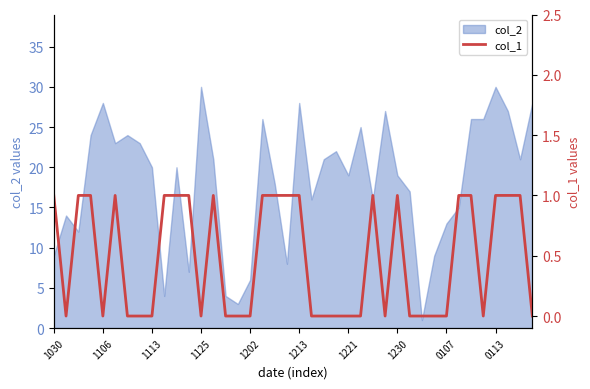

The col_2 series shows 19 at 1230. True or false?

True